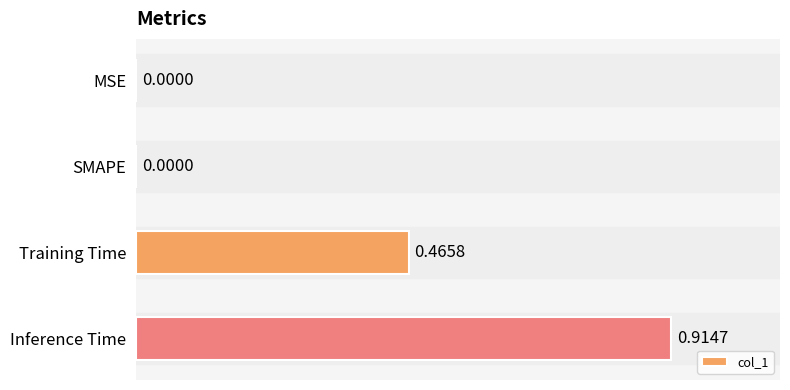

How many distinct data groups are displayed?

1